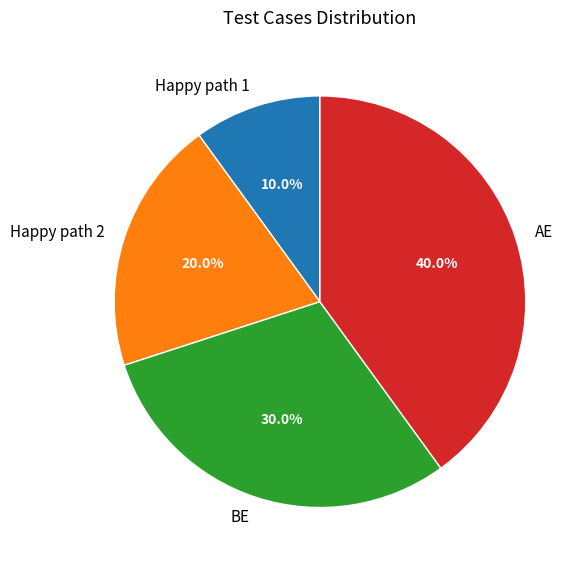

Rank the categories by value from lowest to highest.

Happy path 1, Happy path 2, BE, AE